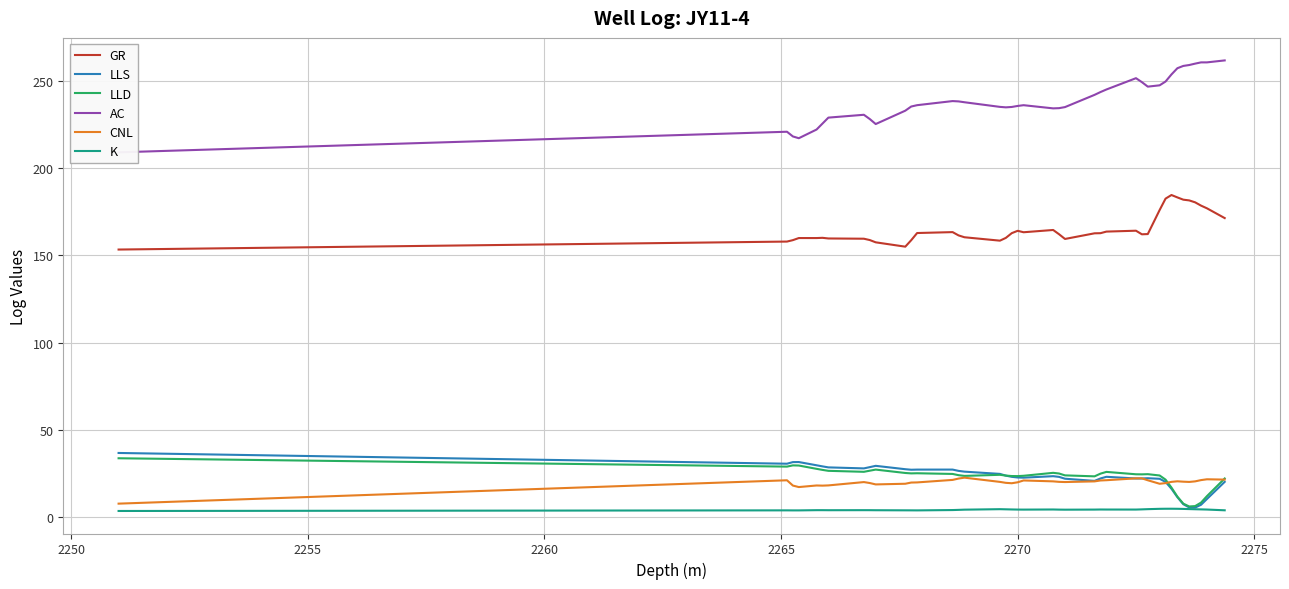

Reading left to right, list all the values displayed in this chart.

GR: 153.3	157.8	158.7	159.9	159.9	160.0	159.6	159.5	158.7	157.4	154.9	158.6	162.7	163.3	161.4	160.3	158.4	160.0	162.7	164.0	163.2	164.5	162.0	159.3	162.6	162.6	163.6	164.1	162.0	162.1	175.9	182.4	184.5	183.1	181.8	181.4	180.3	178.4	176.9	171.3
LLS: 36.9	30.7	31.6	31.7	29.8	29.2	28.6	28.0	28.7	29.5	27.6	27.2	27.3	27.3	26.6	26.2	24.9	23.9	23.2	22.8	22.7	23.6	23.2	22.1	20.9	22.2	23.2	22.2	22.2	22.4	22.1	20.3	16.4	11.5	7.5	5.7	5.6	7.2	10.5	20.3
LLD: 33.8	29.0	29.7	29.7	27.8	27.2	26.6	26.1	26.7	27.3	25.4	25.2	25.2	24.8	24.1	23.7	24.4	23.9	23.6	23.6	23.8	25.5	25.1	24.0	23.5	25.0	26.0	24.7	24.6	24.7	24.0	21.6	17.0	11.9	7.8	6.2	6.4	8.4	12.1	22.2
AC: 208.9	220.7	218.0	217.0	222.0	225.4	228.8	230.4	228.0	225.1	232.8	235.1	235.9	238.3	238.1	237.6	234.9	234.7	234.9	235.5	235.9	234.1	234.2	234.8	241.8	243.4	244.9	251.4	249.1	246.5	247.3	249.4	253.5	257.1	258.4	258.9	259.7	260.4	260.4	261.5
CNL: 7.8	21.2	18.2	17.3	18.2	18.1	18.3	20.2	19.6	18.9	19.2	19.9	20.0	21.4	22.2	22.7	20.3	19.7	19.5	20.1	21.1	20.6	20.3	20.2	20.6	21.1	21.3	22.3	22.3	21.2	19.2	19.6	20.3	20.6	20.4	20.3	20.6	21.3	21.8	21.6
K: 3.6	4.0	4.0	4.0	4.1	4.1	4.1	4.1	4.1	4.1	4.0	4.0	4.0	4.2	4.3	4.4	4.7	4.6	4.5	4.5	4.4	4.5	4.4	4.4	4.4	4.5	4.5	4.5	4.6	4.7	4.9	4.9	4.9	4.9	4.8	4.7	4.6	4.6	4.5	4.0